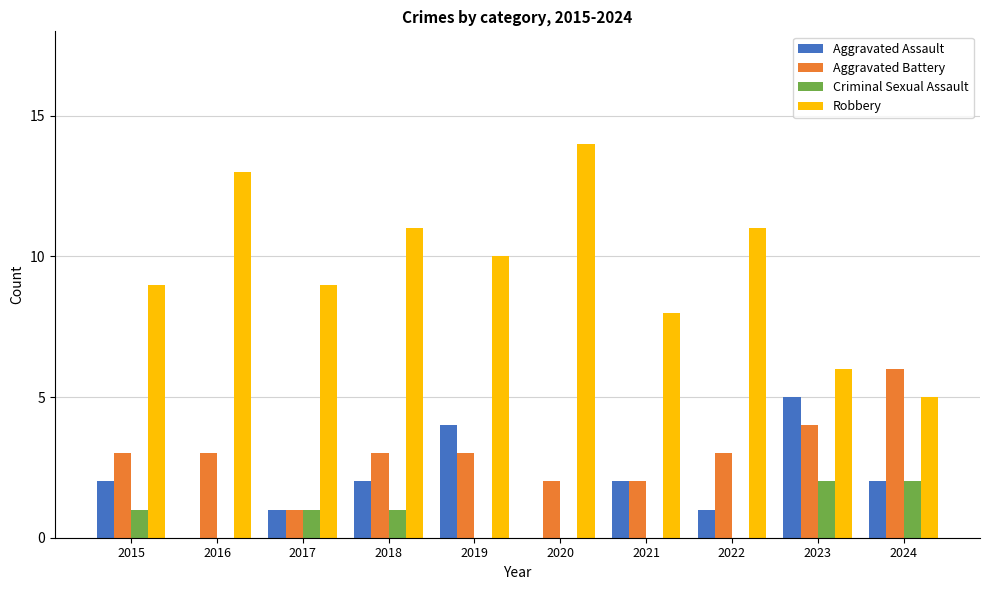

What are all the series names shown in the legend?

Aggravated Assault, Aggravated Battery, Criminal Sexual Assault, Robbery